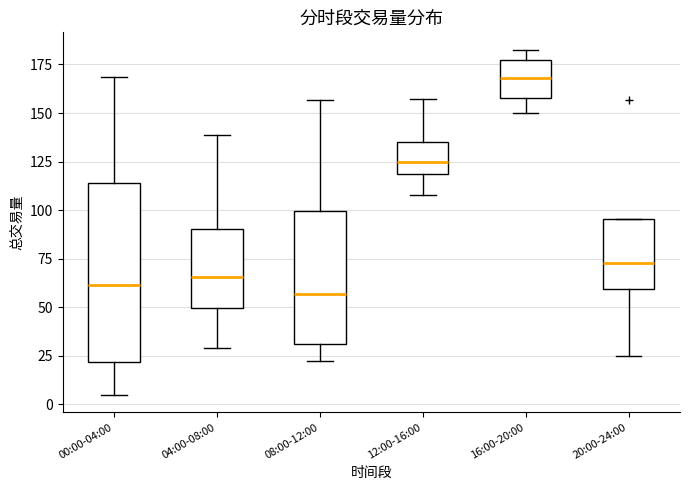

Reading left to right, transcribe this box plot: for each box, give where its median line is, the range the box spans, and where its two whiskers end, as read against the y-axis. The values are not printed on the chart, so give them approximately, as read against the axis.

00:00-04:00: median 60, box 20 to 115, whiskers 5 to 170
04:00-08:00: median 65, box 50 to 90, whiskers 30 to 140
08:00-12:00: median 55, box 30 to 100, whiskers 20 to 155
12:00-16:00: median 125, box 120 to 135, whiskers 110 to 155
16:00-20:00: median 170, box 160 to 175, whiskers 150 to 185
20:00-24:00: median 75, box 60 to 95, whiskers 25 to 95